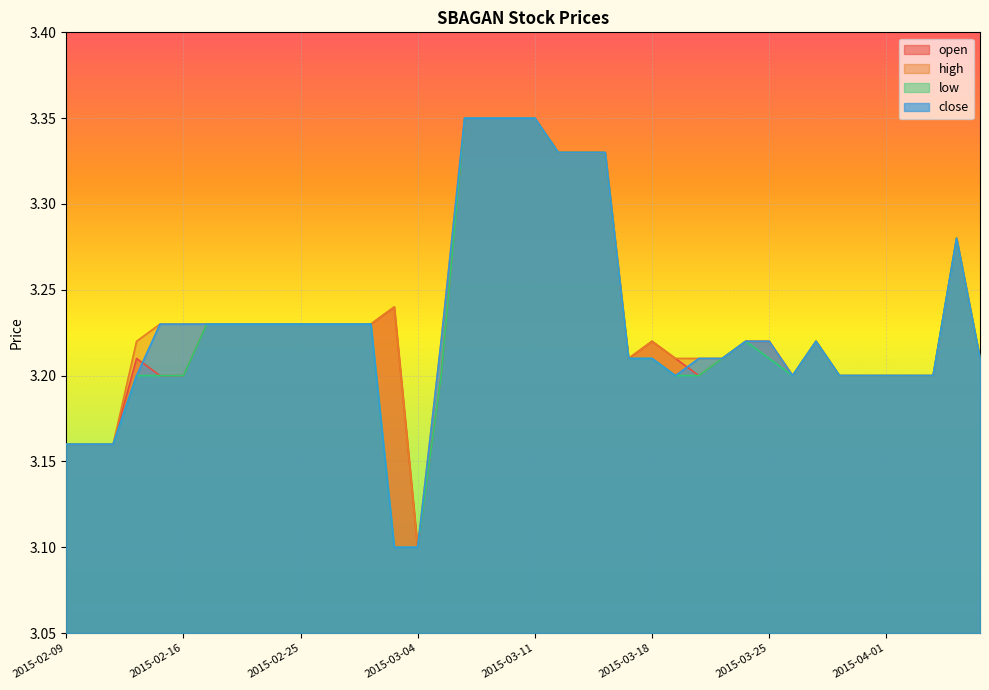

At 2015-03-23, list the series in order from largest to smallest.

open, high, low, close